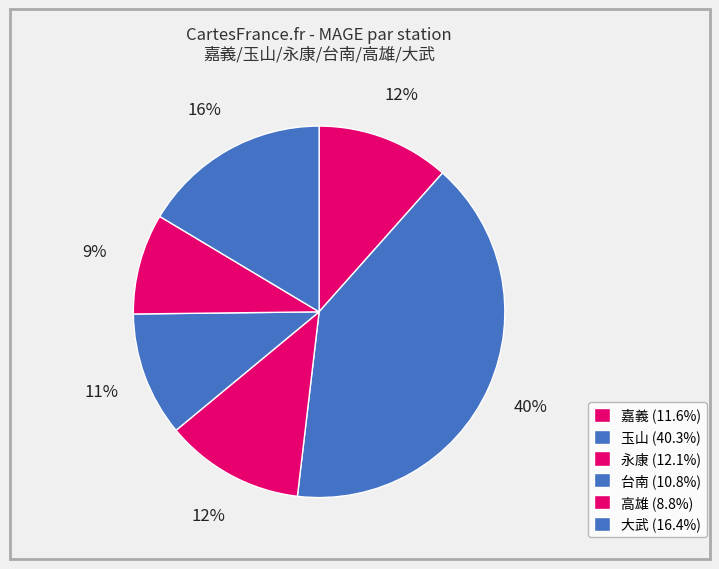

Count the number of slices in the pie.

6